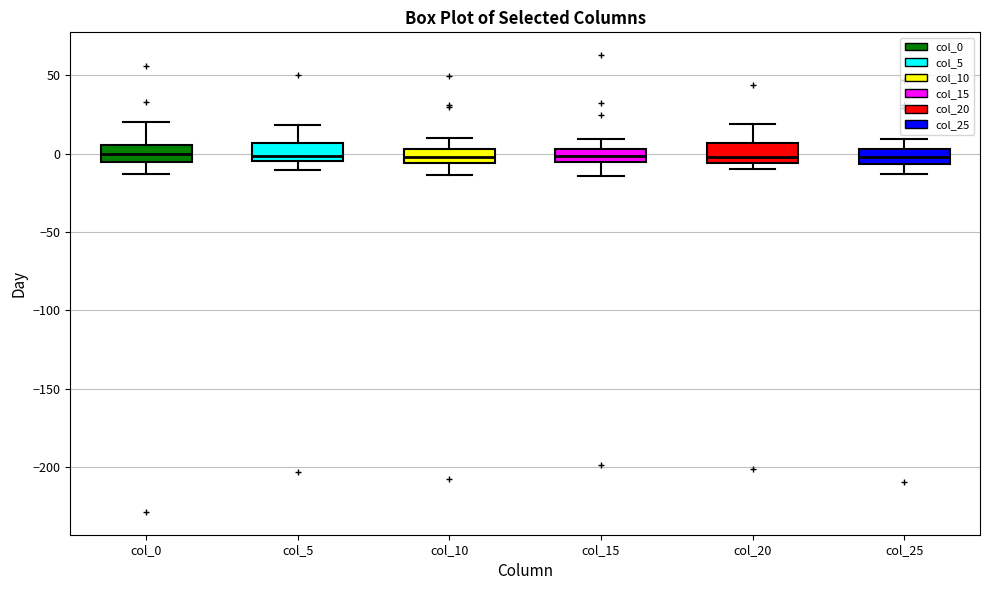

Reading left to right, transcribe this box plot: for each box, give where its median line is, the range the box spans, and where its two whiskers end, as read against the y-axis. The values are not printed on the chart, so give them approximately, as read against the axis.

col_0: median 0, box -5 to 5, whiskers -15 to 20
col_5: median 0, box -5 to 5, whiskers -10 to 20
col_10: median 0, box -5 to 5, whiskers -15 to 10
col_15: median 0, box -5 to 5, whiskers -15 to 10
col_20: median 0, box -5 to 5, whiskers -10 to 20
col_25: median 0, box -5 to 5, whiskers -15 to 10